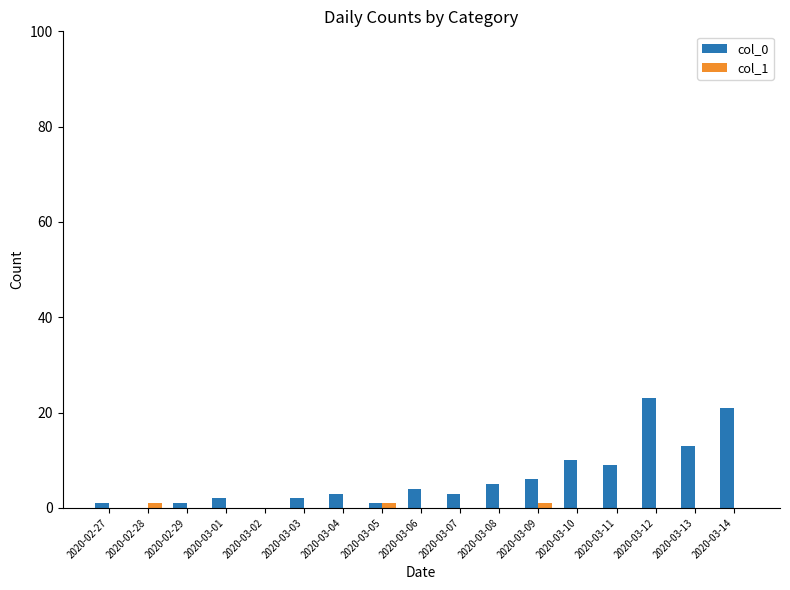

What is the total value across all series at 2020-03-13?

13